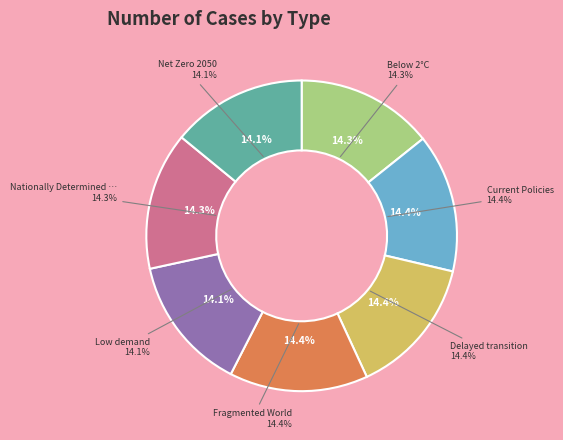

The Net Zero 2050 slice represents 6% of the pie. True or false?

False